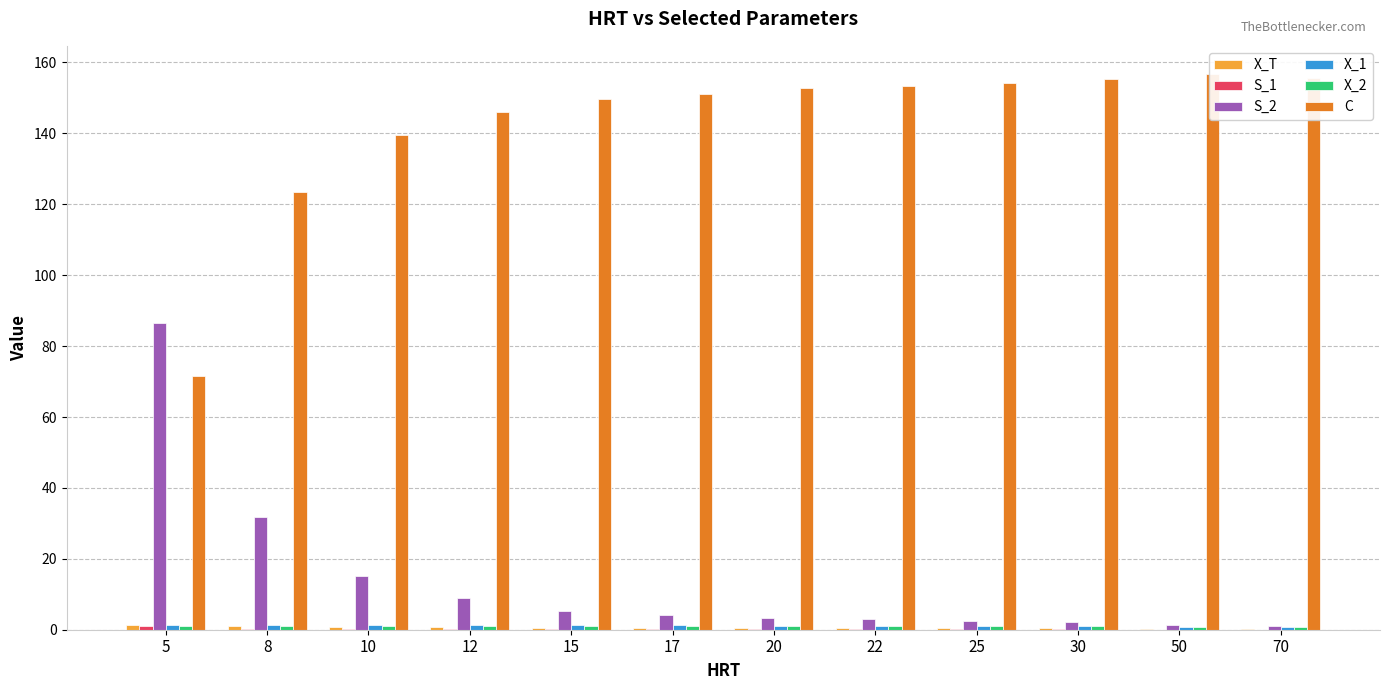

Reading left to right, transcribe all the data shown in this chart.

X_T: 5=1.3	8=0.9	10=0.8	12=0.7	15=0.6	17=0.5	20=0.5	22=0.4	25=0.4	30=0.3	50=0.2	70=0.2
S_1: 5=0.9	8=0.3	10=0.2	12=0.2	15=0.2	17=0.1	20=0.1	22=0.1	25=0.1	30=0.1	50=0.1	70=0.1
S_2: 5=86.6	8=31.7	10=15.2	12=8.8	15=5.3	17=4.3	20=3.4	22=3.0	25=2.6	30=2.1	50=1.4	70=1.1
X_1: 5=1.4	8=1.4	10=1.4	12=1.3	15=1.3	17=1.2	20=1.2	22=1.2	25=1.1	30=1.1	50=0.9	70=0.7
X_2: 5=1.1	8=1.2	10=1.2	12=1.2	15=1.1	17=1.1	20=1.1	22=1.0	25=1.0	30=0.9	50=0.8	70=0.6
C: 5=71.6	8=123.5	10=139.5	12=145.9	15=149.8	17=151.2	20=152.7	22=153.4	25=154.3	30=155.3	50=156.9	70=155.7